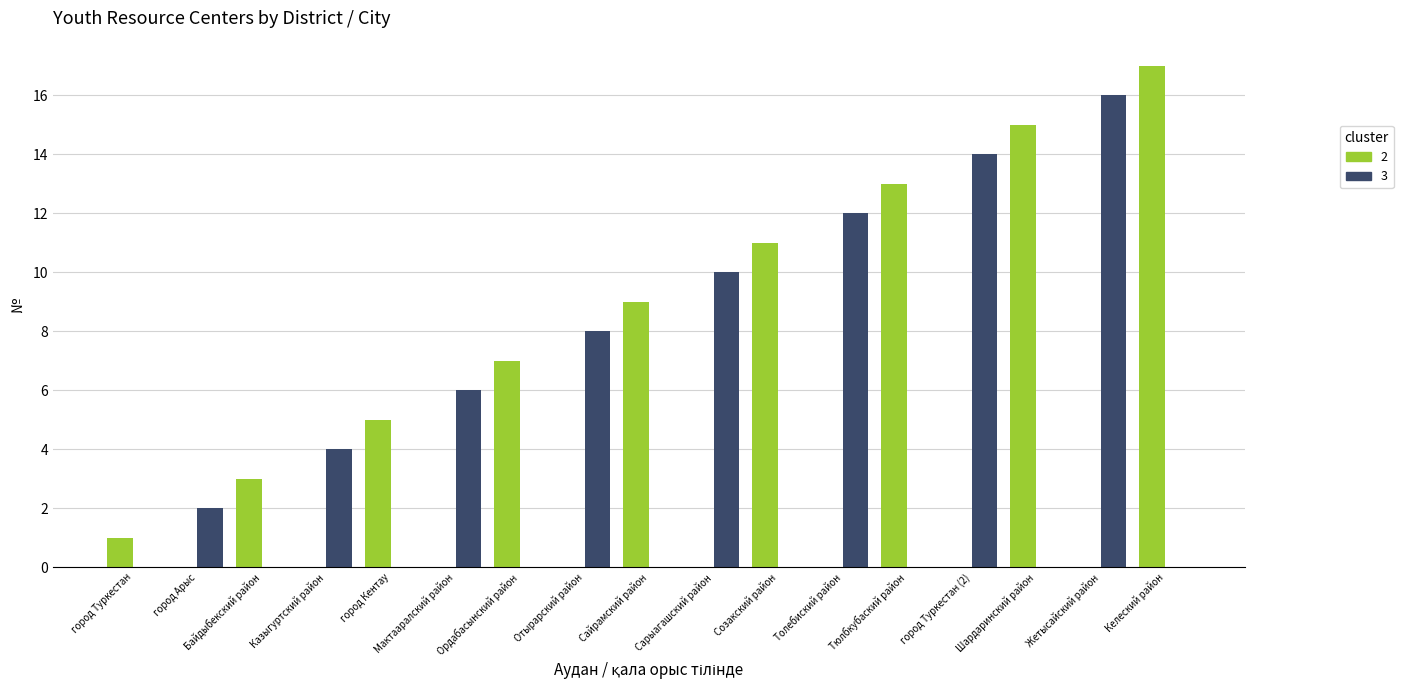

Count the number of data series in this chart.

2